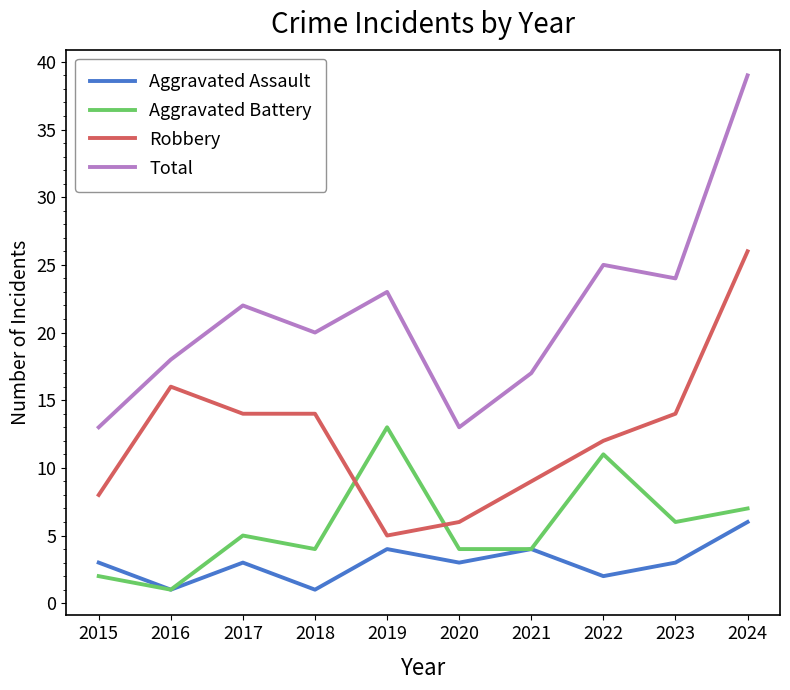

At 2020, list the series in order from largest to smallest.

Total, Robbery, Aggravated Battery, Aggravated Assault